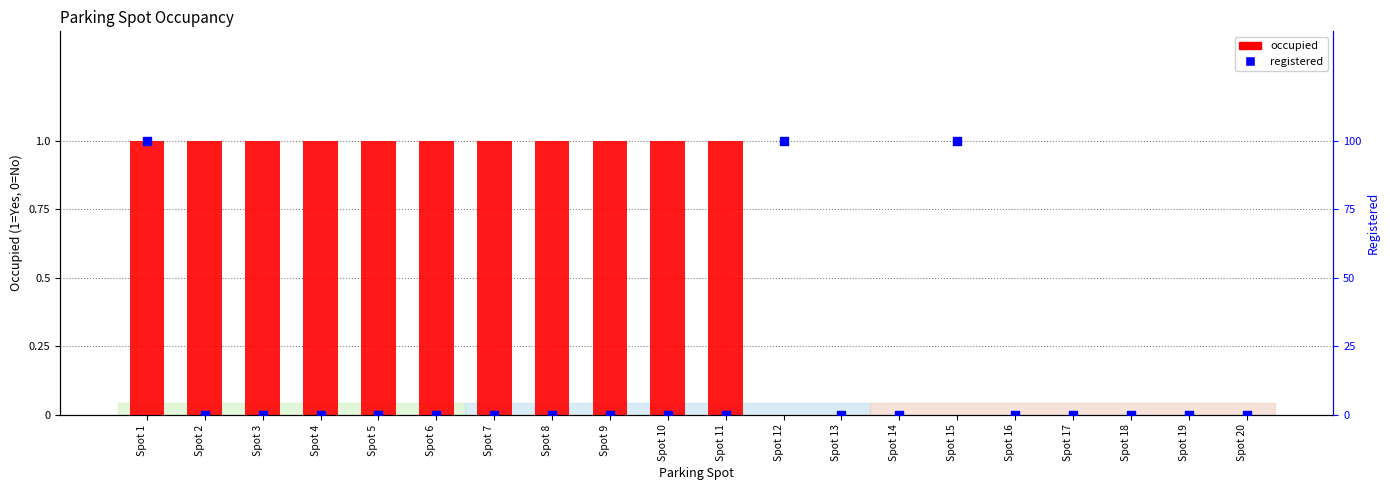

Which series has the largest total across all categories?

occupied